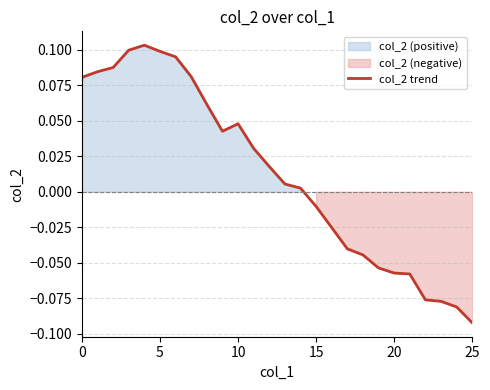

Which category has the lowest value in the col_2 trend series?

25